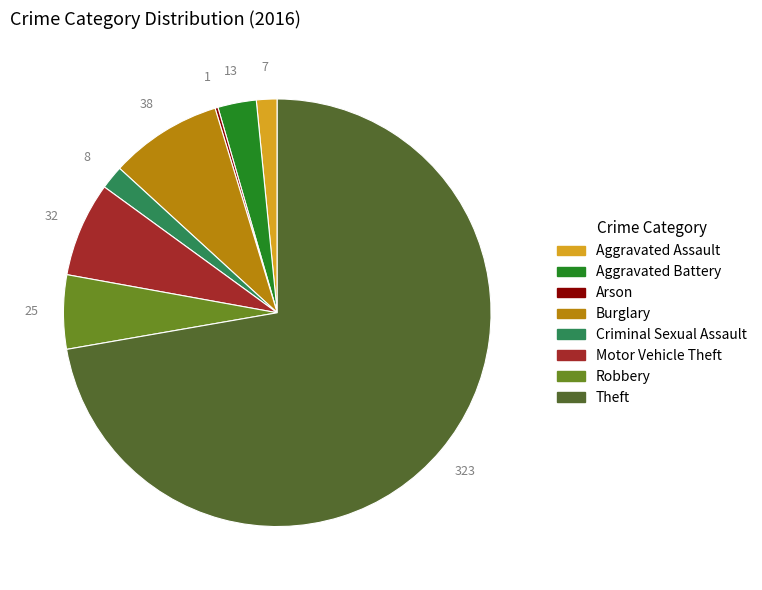

What is the ratio of the value at Theft to the value at Motor Vehicle Theft?

10.1